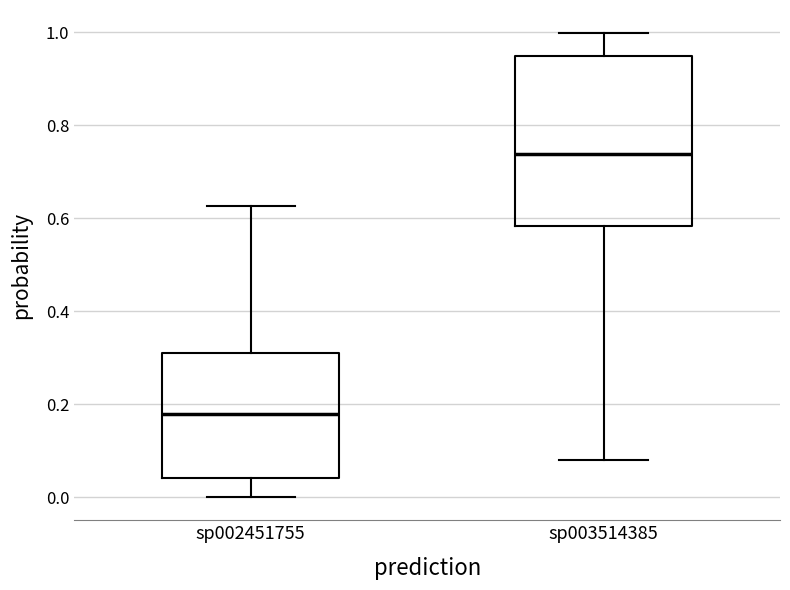

Which box has the highest median line?

sp003514385